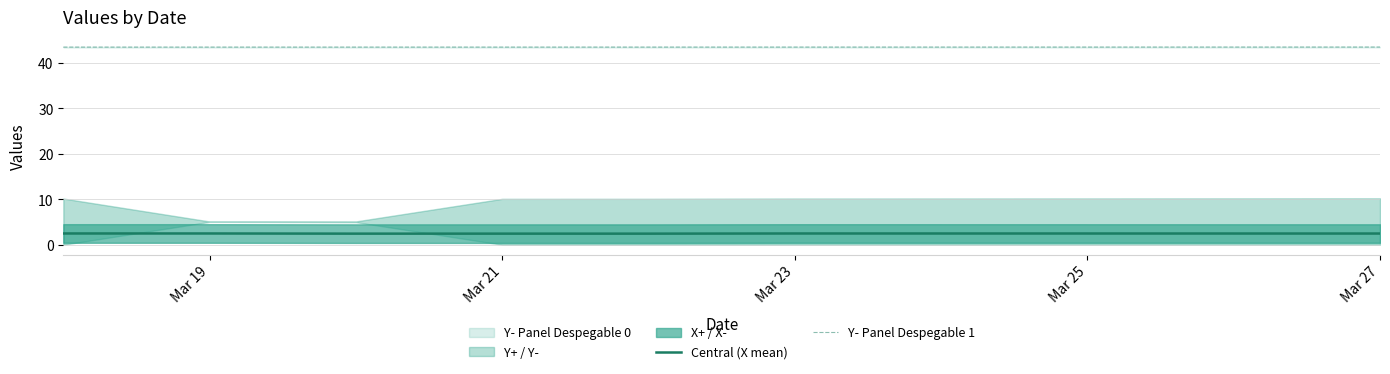

True or false: Y- Panel Despegable 1 and Central (X mean) intersect in this chart.

False